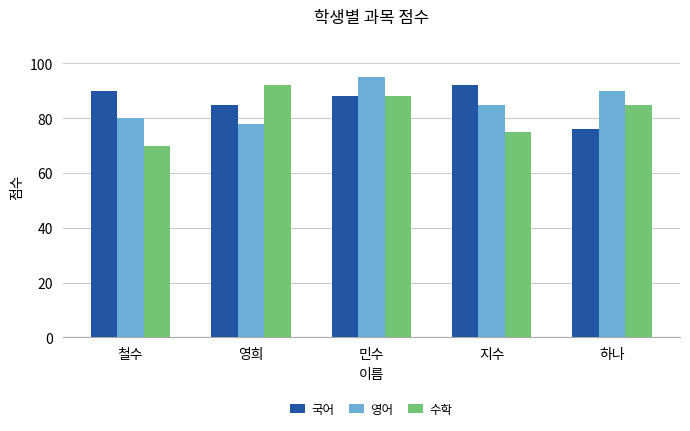

What is the total value across all series at 지수?

252